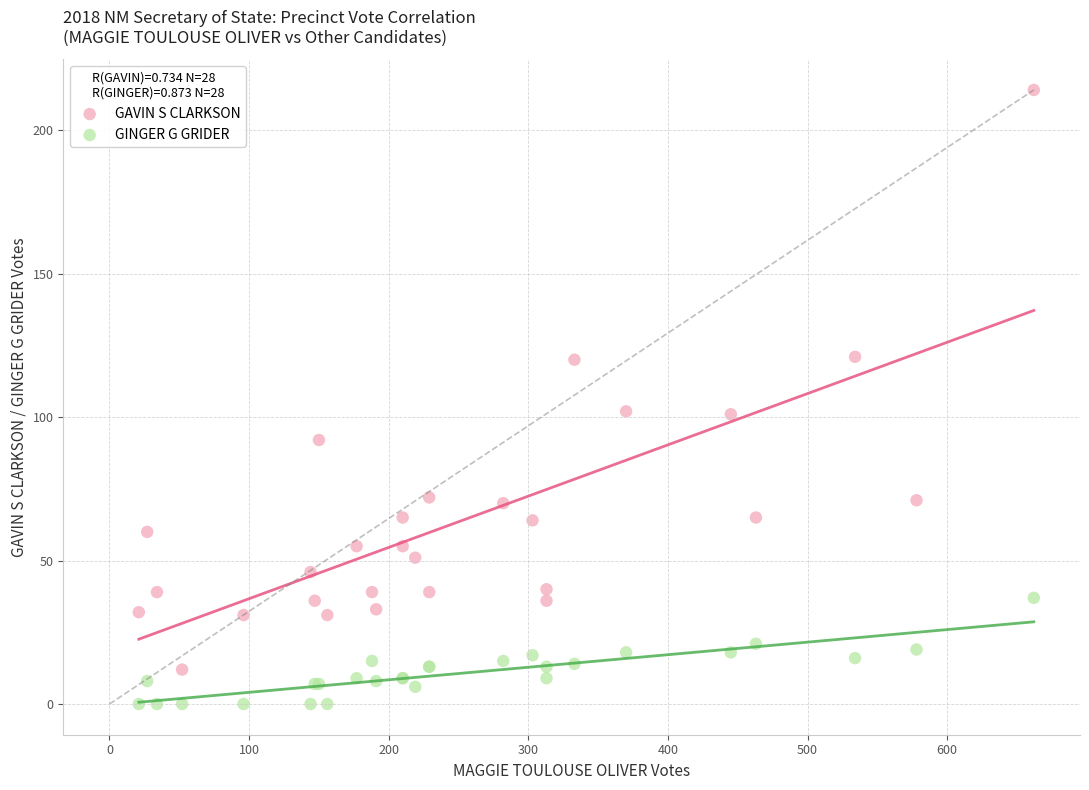

Which series has the widest spread of Y values?

GAVIN S CLARKSON